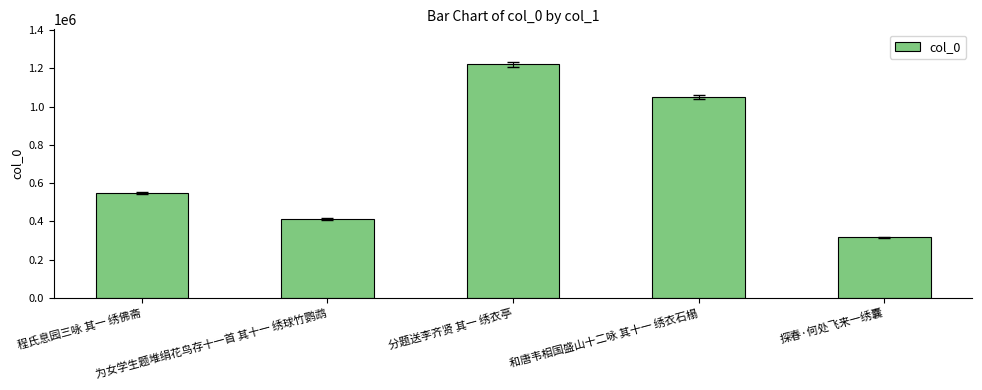

What is the change in value from 分题送李齐贤 其一 绣衣亭 to 探春·何处飞来一绣囊?

-903271